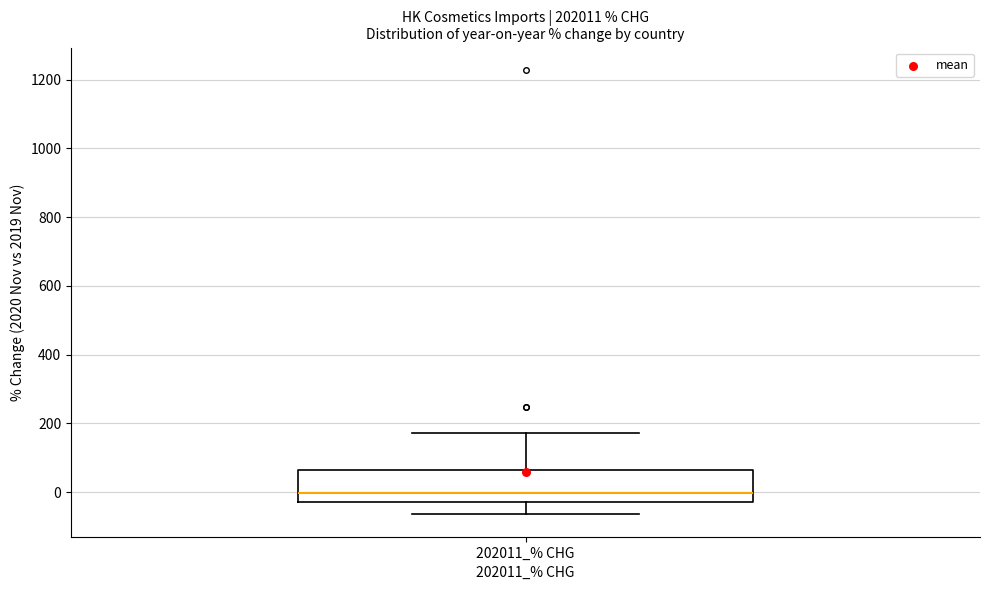

Transcribe this box plot: give where the median line is, the range the box spans, and where the two whiskers end, as read against the y-axis. The values are not printed on the chart, so give them approximately, as read against the axis.

median 0, box -20 to 60, whiskers -60 to 180